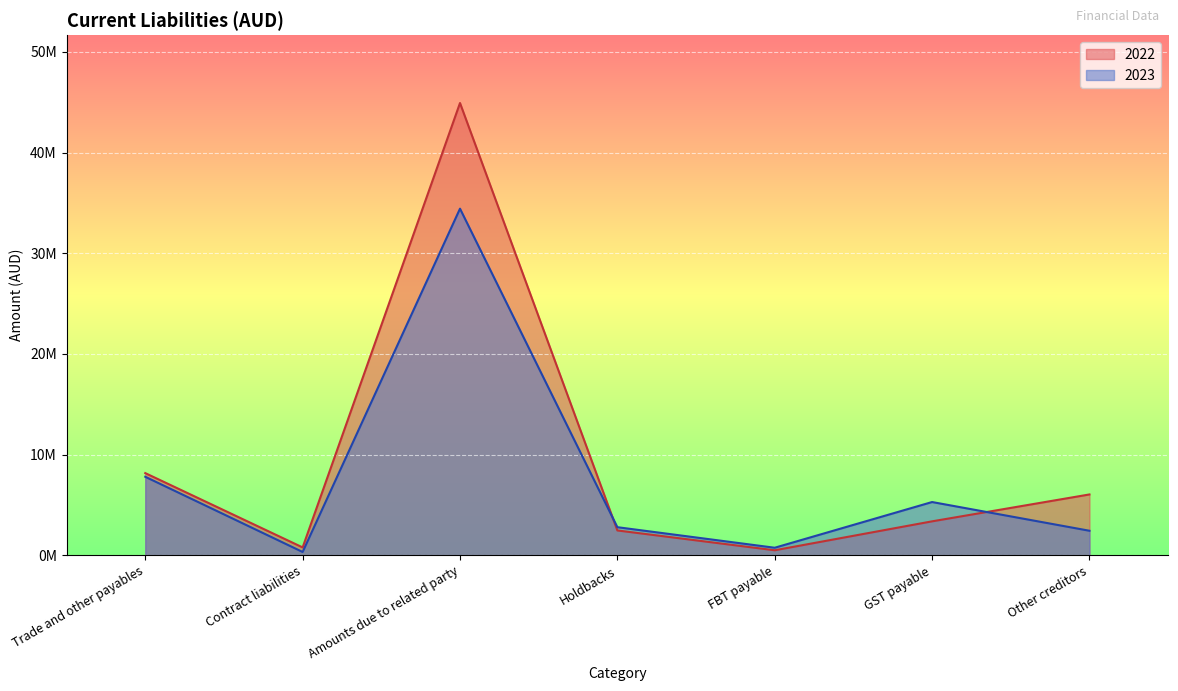

At which category is the sum across all series the highest?

Amounts due to related party